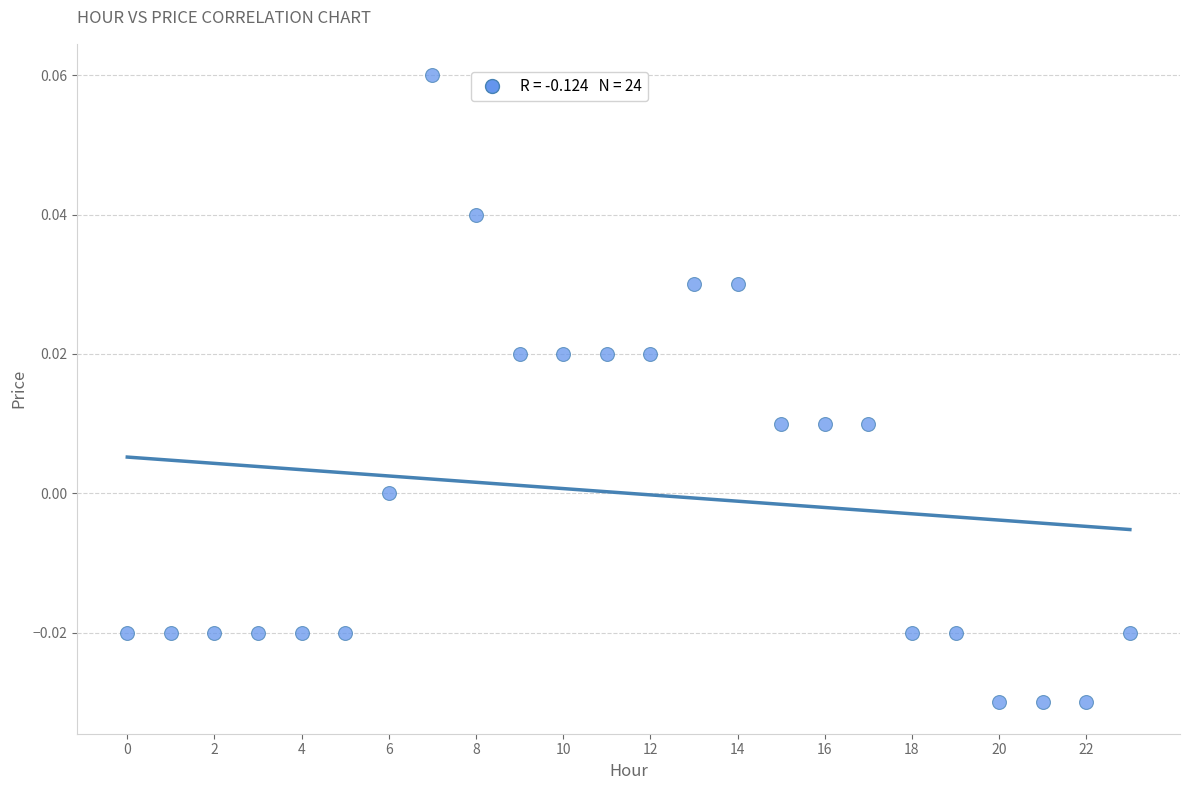

Count the number of points in this scatter plot.

24